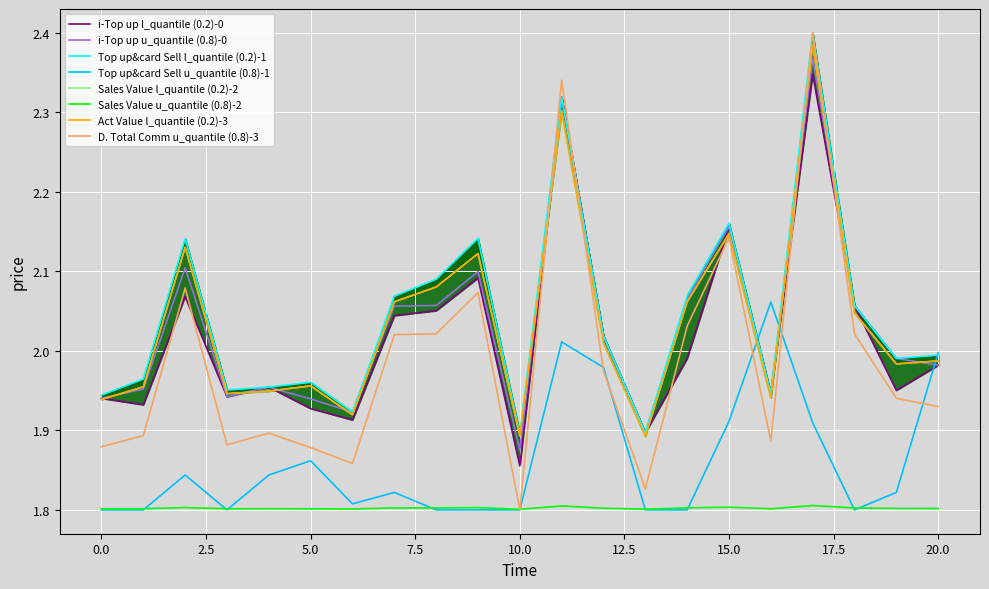

The value of i-Top up u_quantile (0.8)-0 at 15.0 is 3.9. True or false?

False